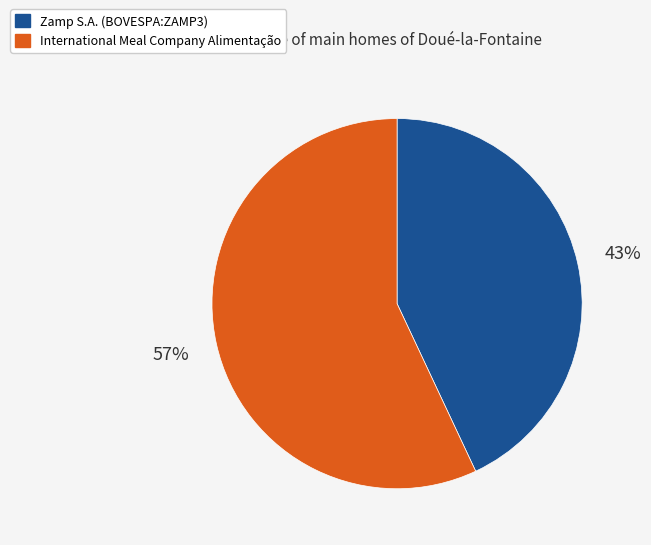

Does any single category account for the majority?

Yes